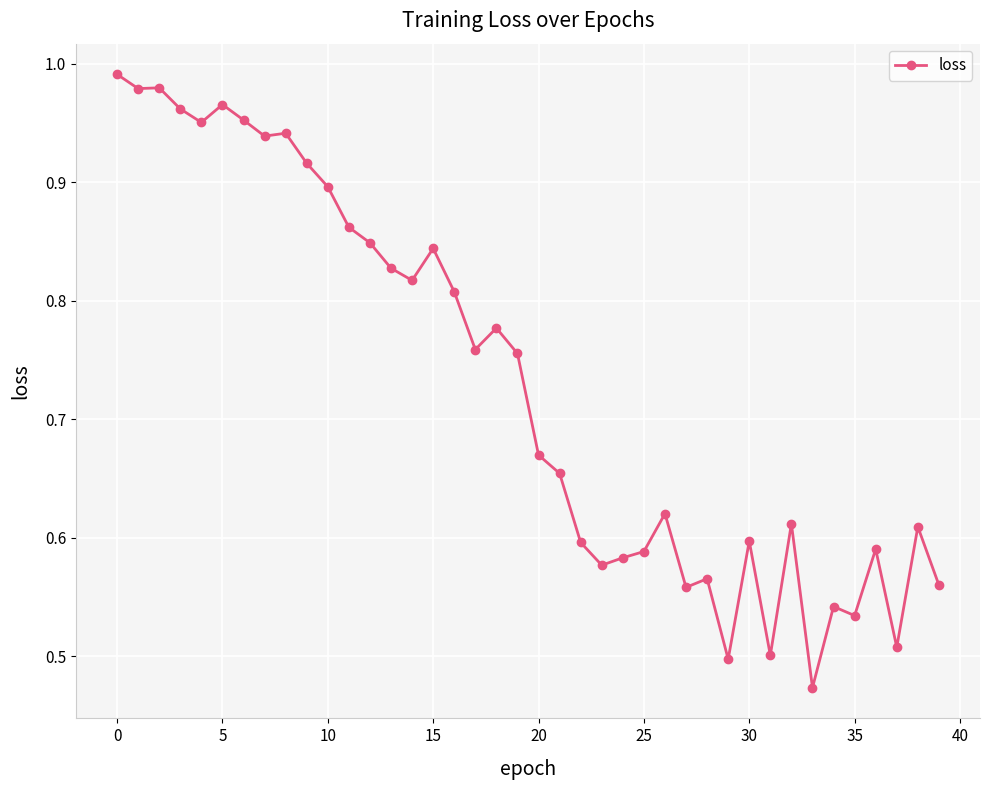

True or false: the data has more than 1 interior local peaks.

True